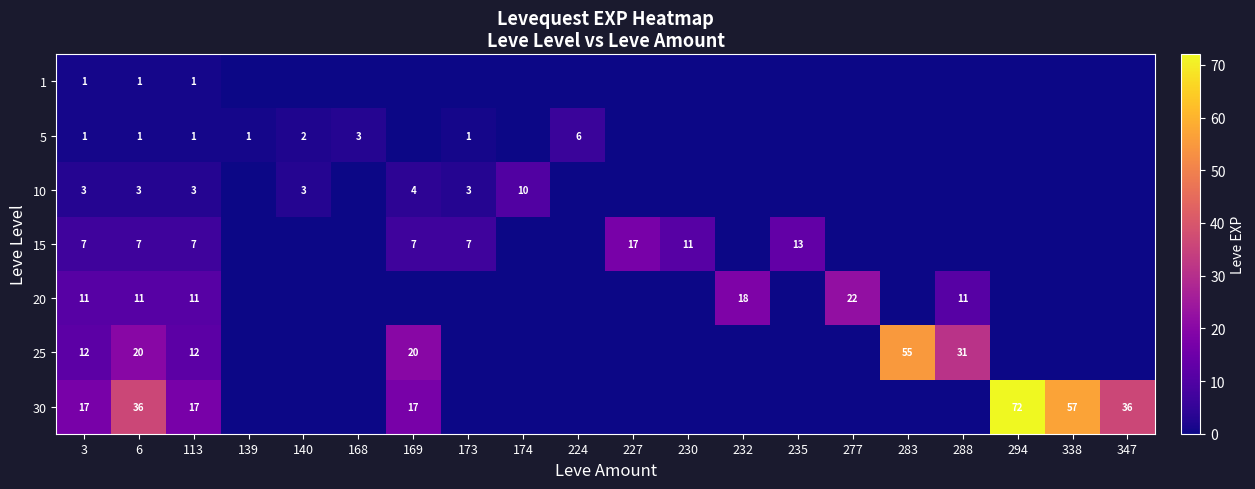

What is the total value across all series at 113?

52